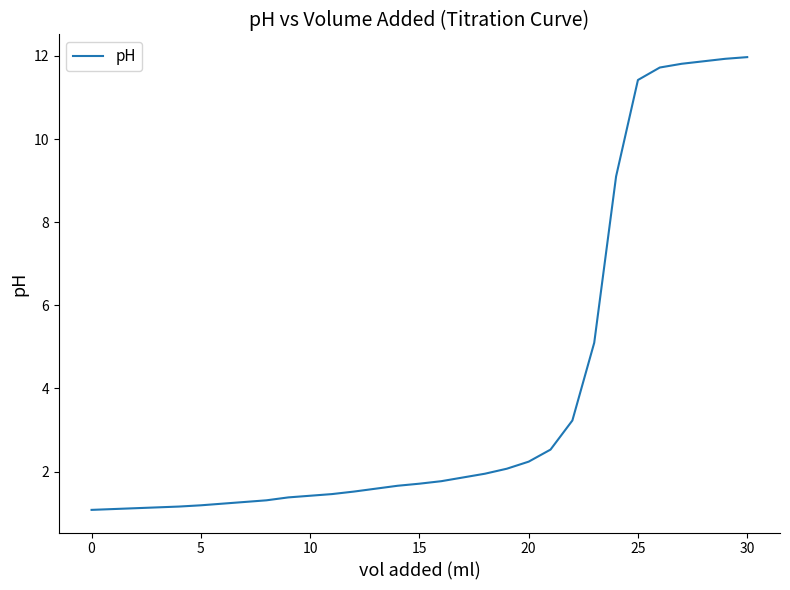

What is the maximum value shown in the chart?

12.0